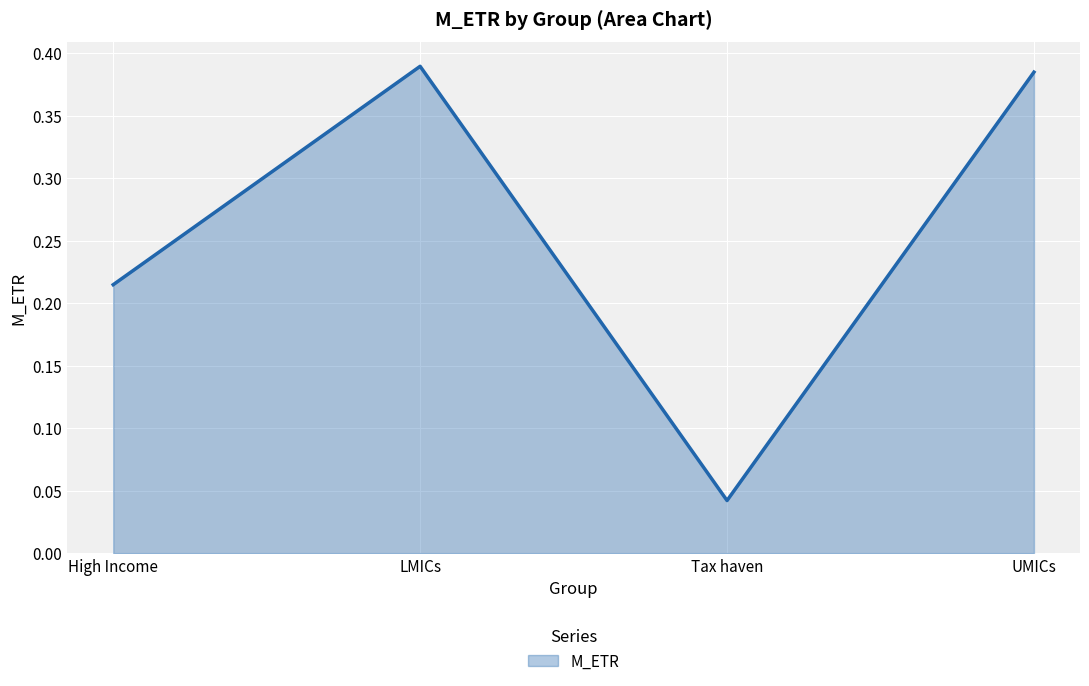

List the labels in order of value, smallest first.

Tax haven, High Income, UMICs, LMICs